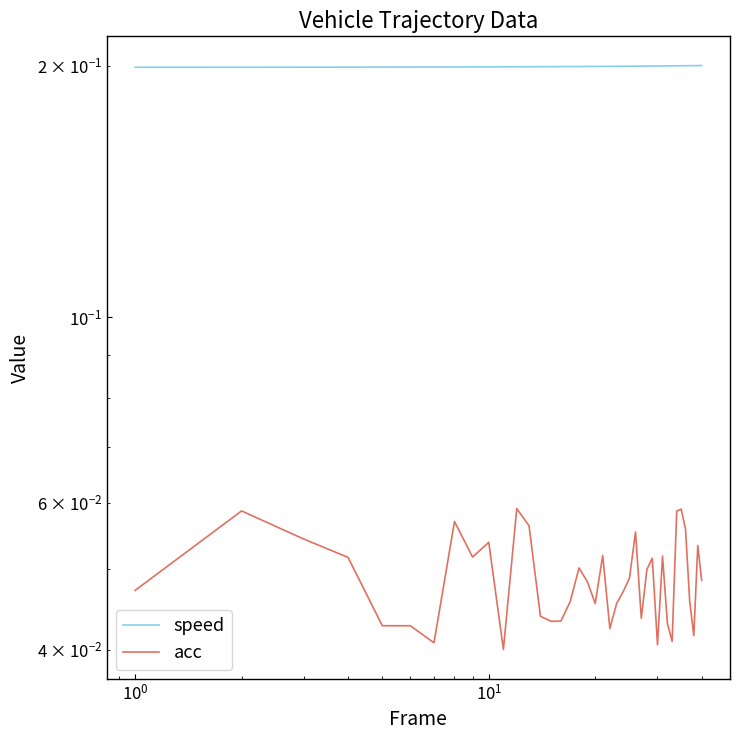

How many lines are shown in the chart?

2